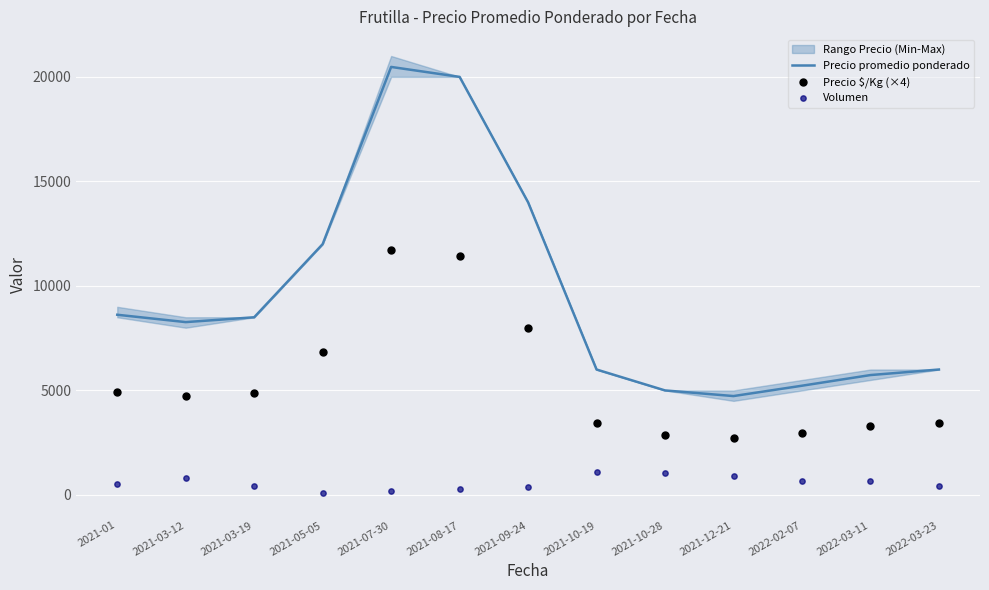

What is the total value across all series at 2021-09-24?

22400